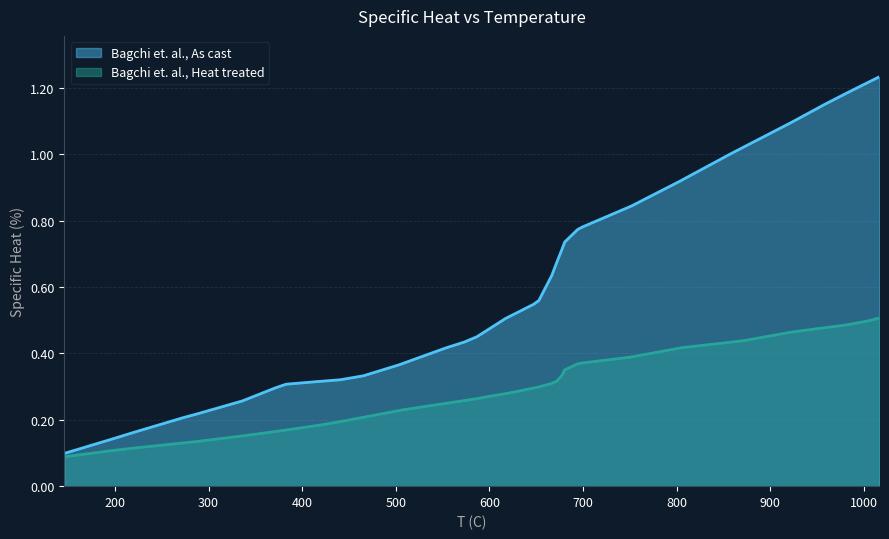

How many data points does each series have?

39